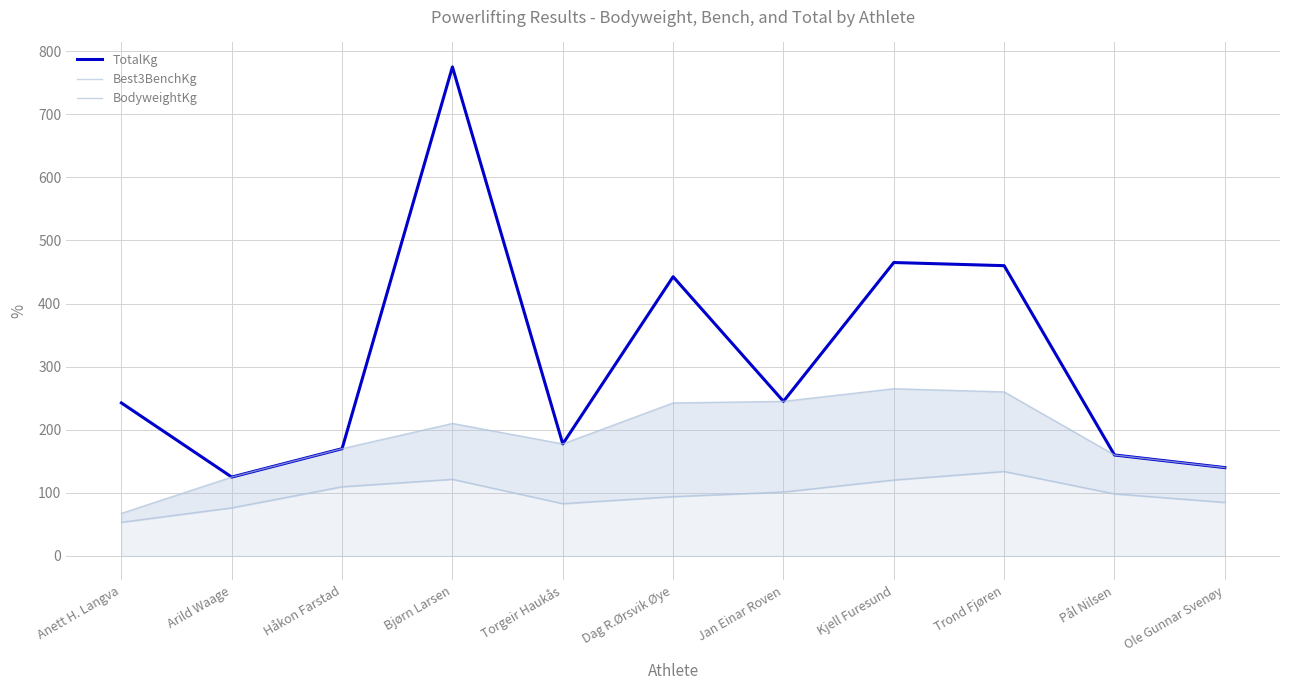

Is it true that Best3BenchKg equals 91.7 at Jan Einar Roven?

False